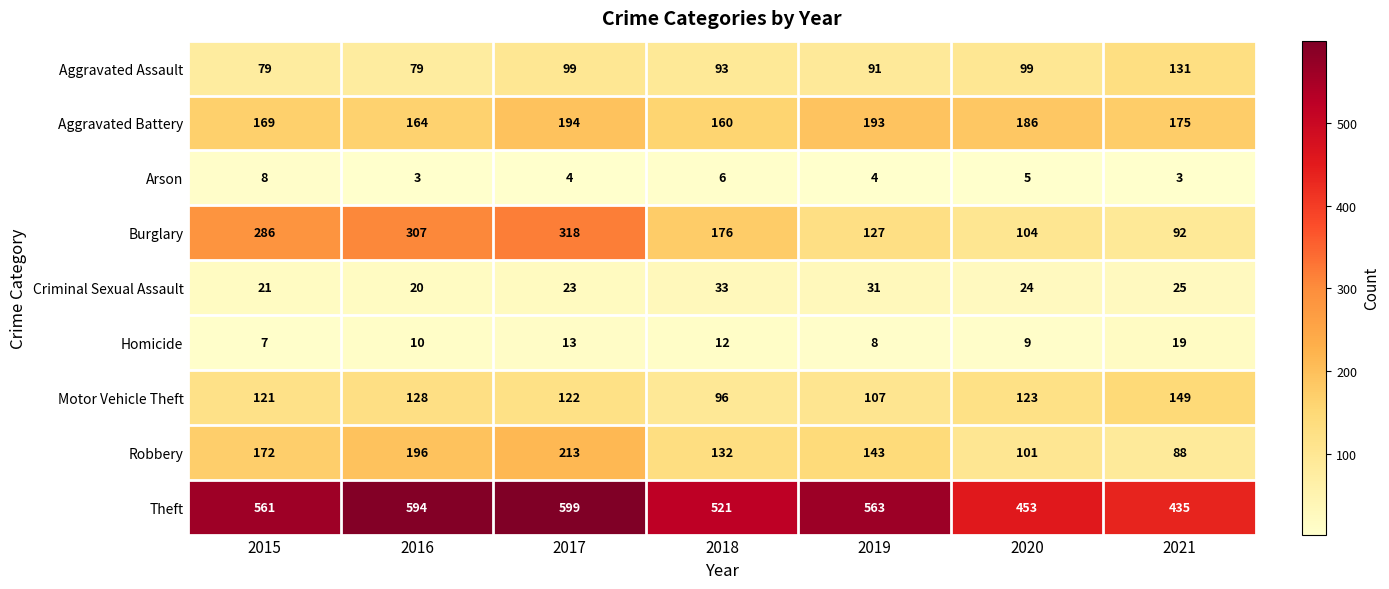

At 2018, list the series in order from largest to smallest.

Theft, Burglary, Aggravated Battery, Robbery, Motor Vehicle Theft, Aggravated Assault, Criminal Sexual Assault, Homicide, Arson